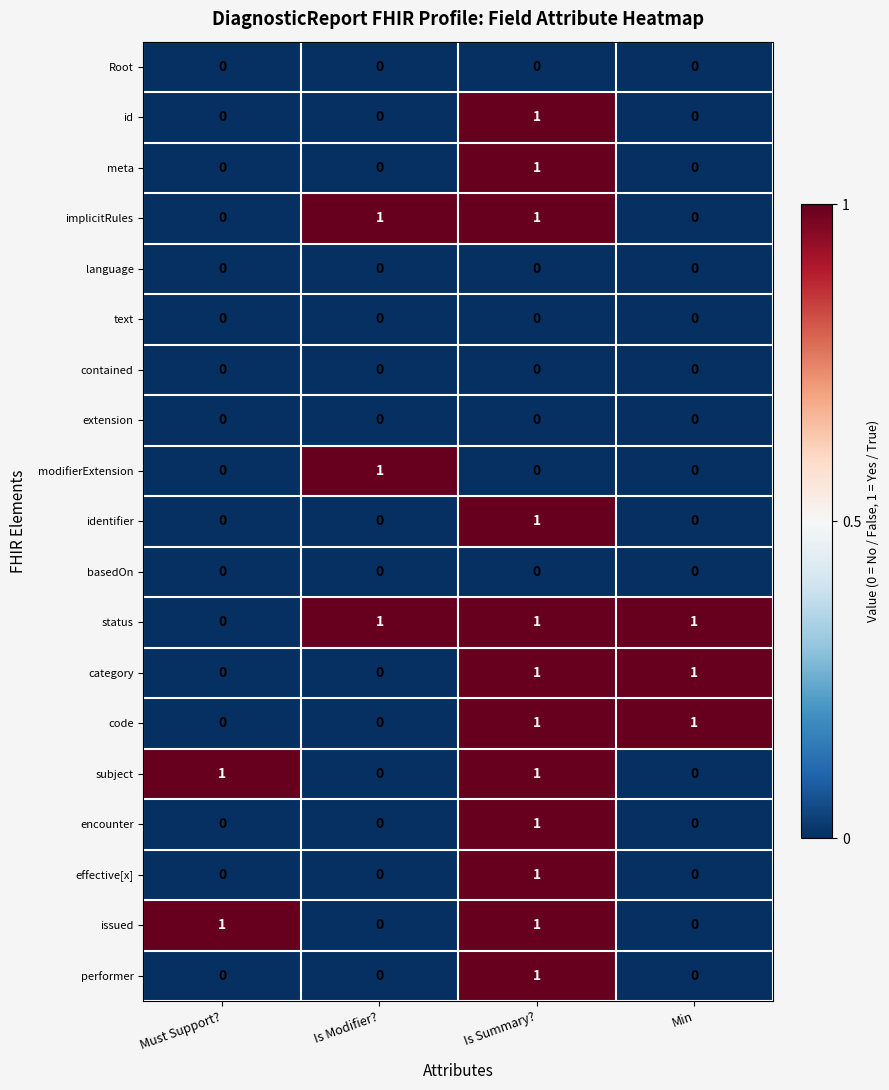

What is the total value across all series at Is Summary??

12